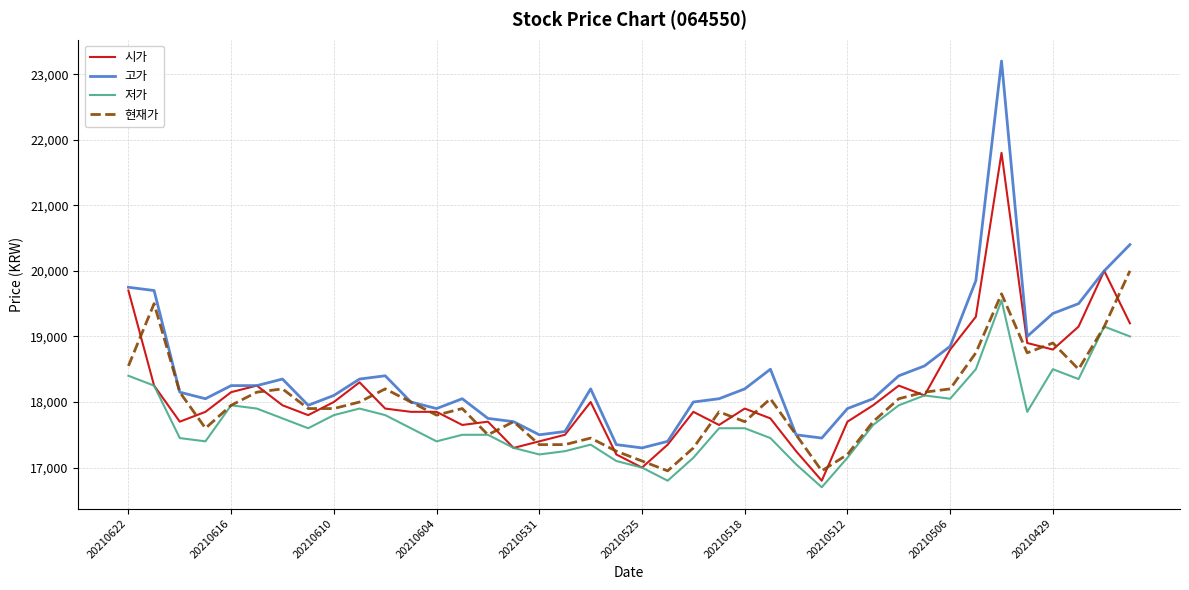

What is the highest value of the 현재가 series?

20000